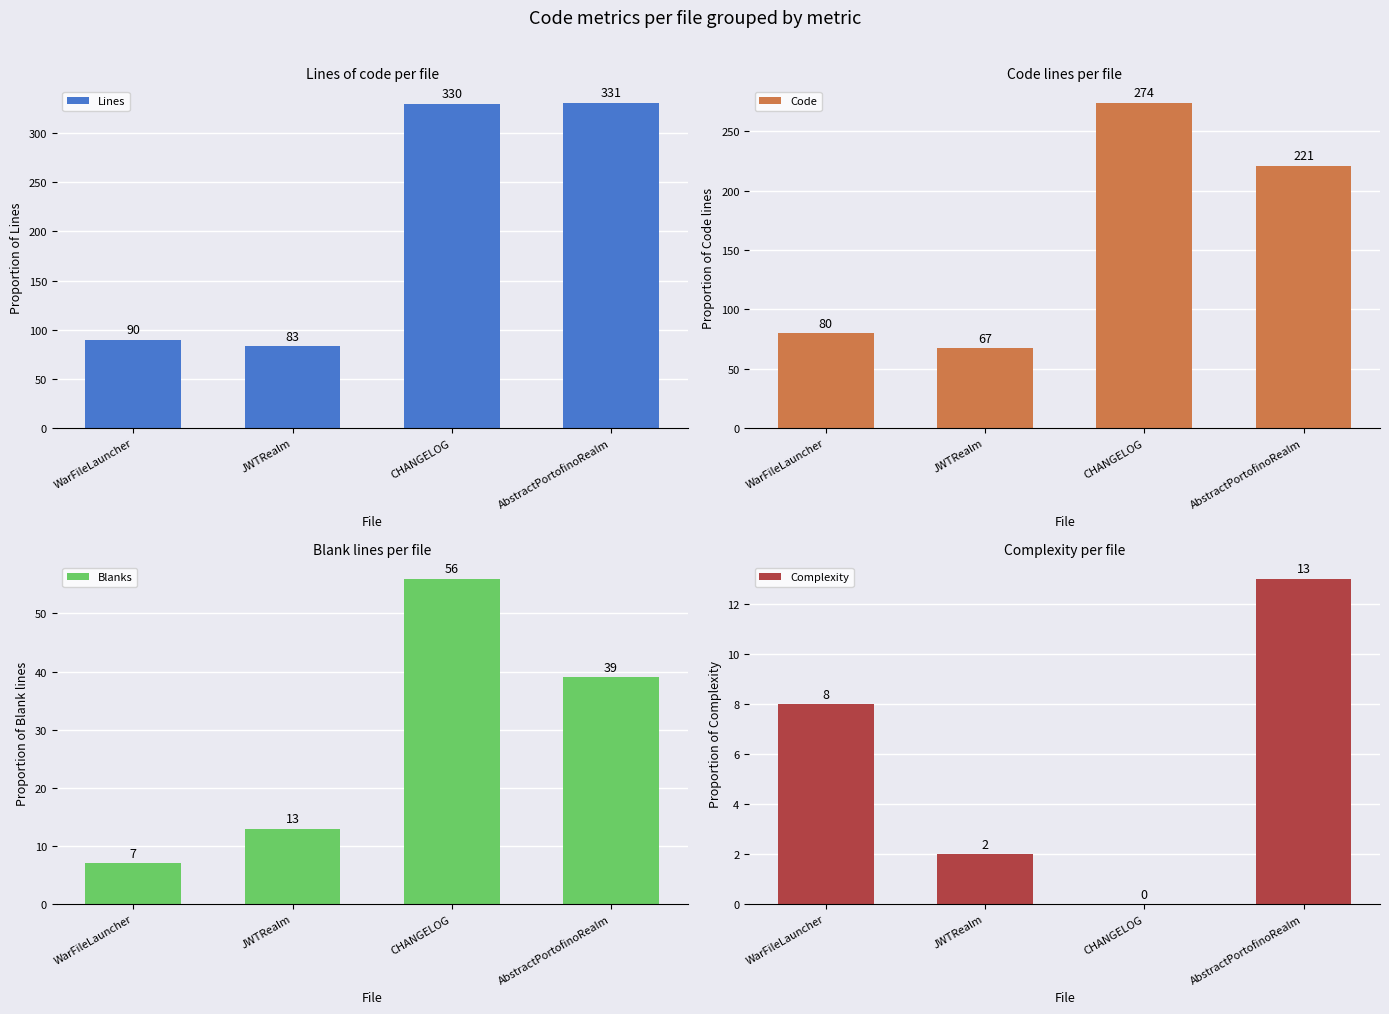

Which category has the highest value across all series?

AbstractPortofinoRealm